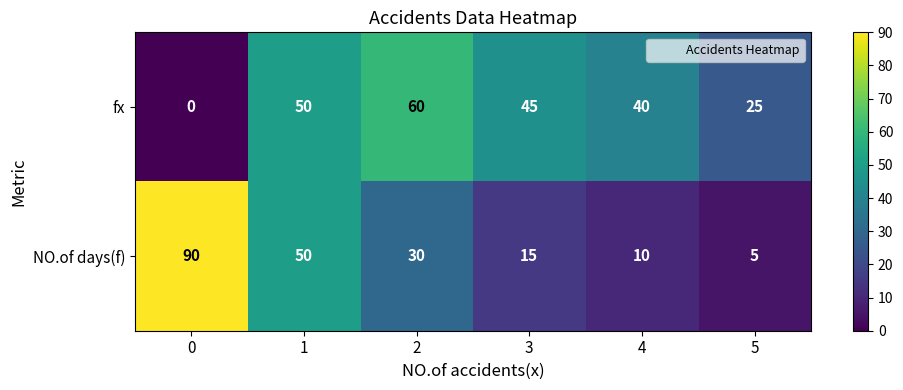

Which series has the largest total across all categories?

fx